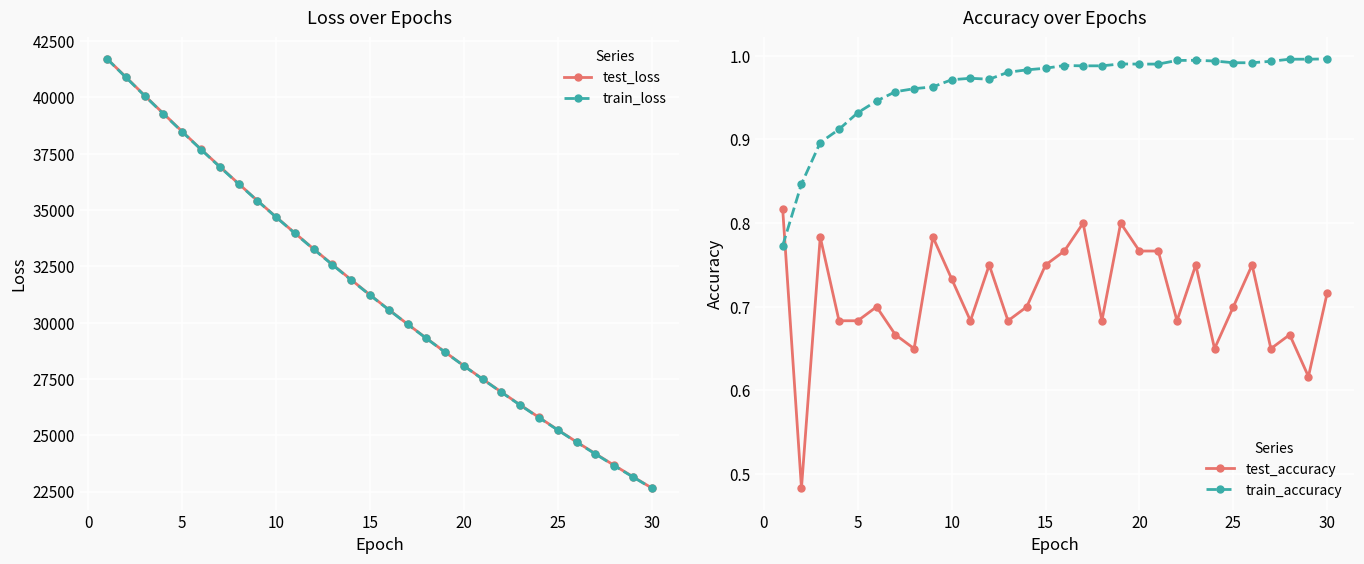

Rank the series by their maximum value, from lowest to highest.

test_accuracy, train_accuracy, train_loss, test_loss